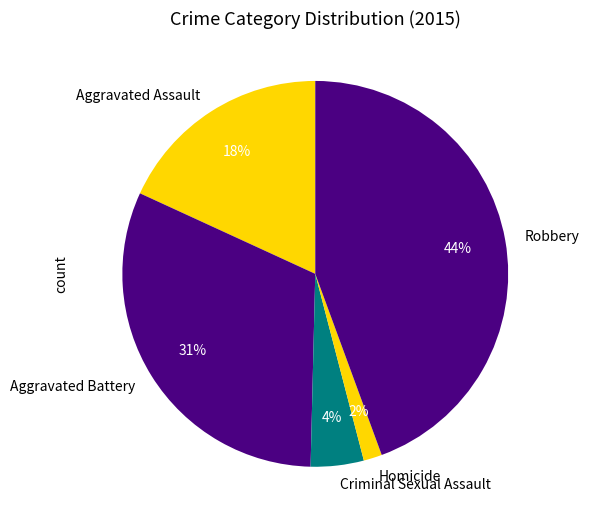

Is it true that Robbery is 30% of the pie?

False